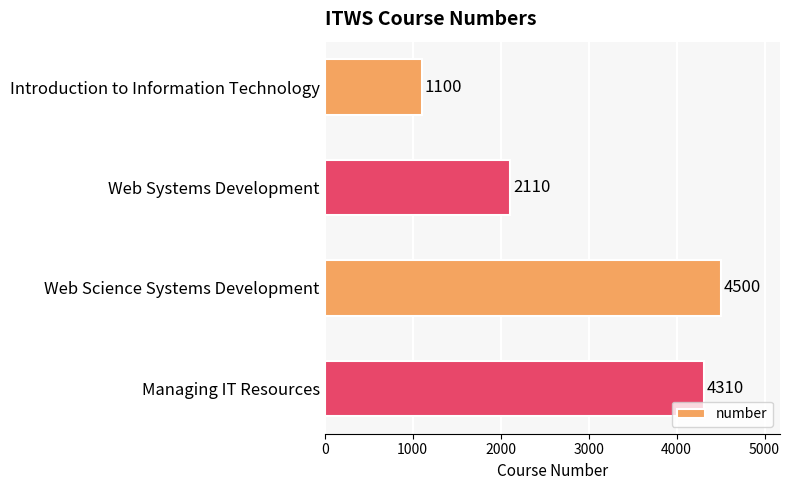

What is the change in value from Introduction to Information Technology to Web Systems Development?

+1010